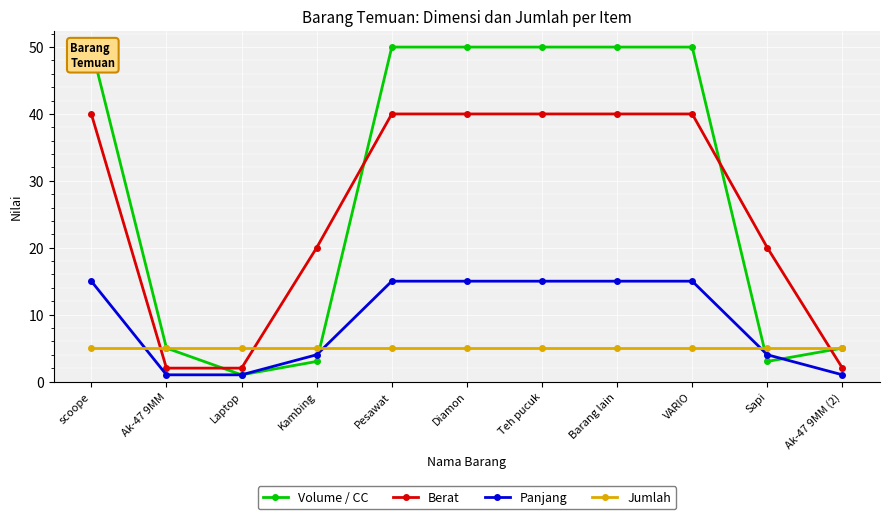

What is the maximum value for Jumlah?

5